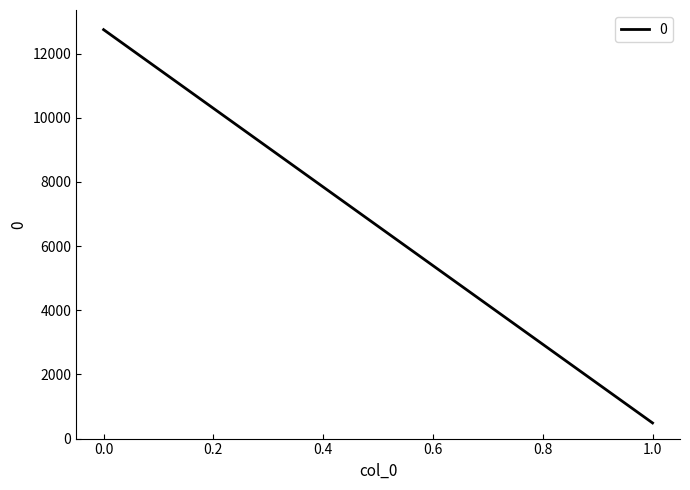

What is the smallest value displayed?

487.5